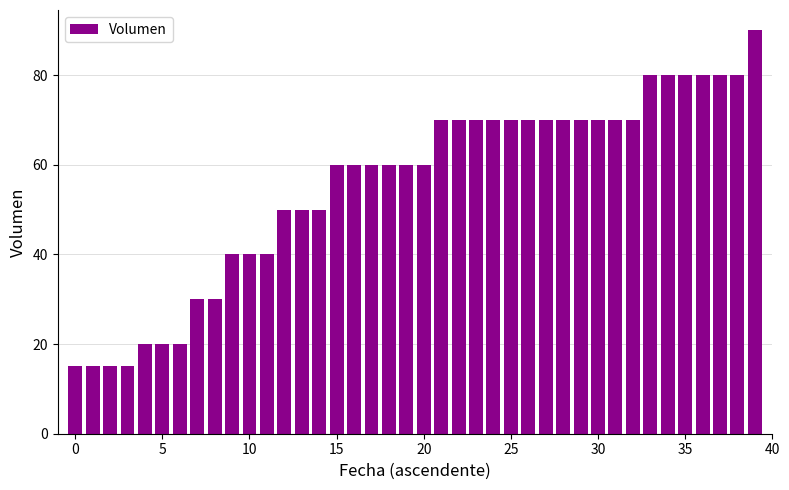

What is the value of the 9th bar from the left?

30